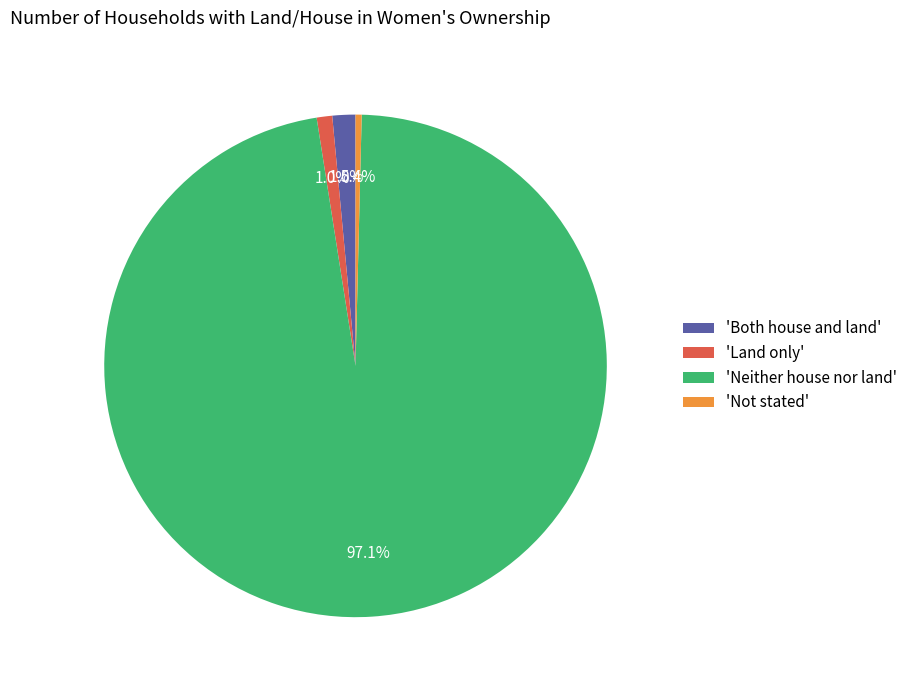

Count the number of slices in the pie.

4